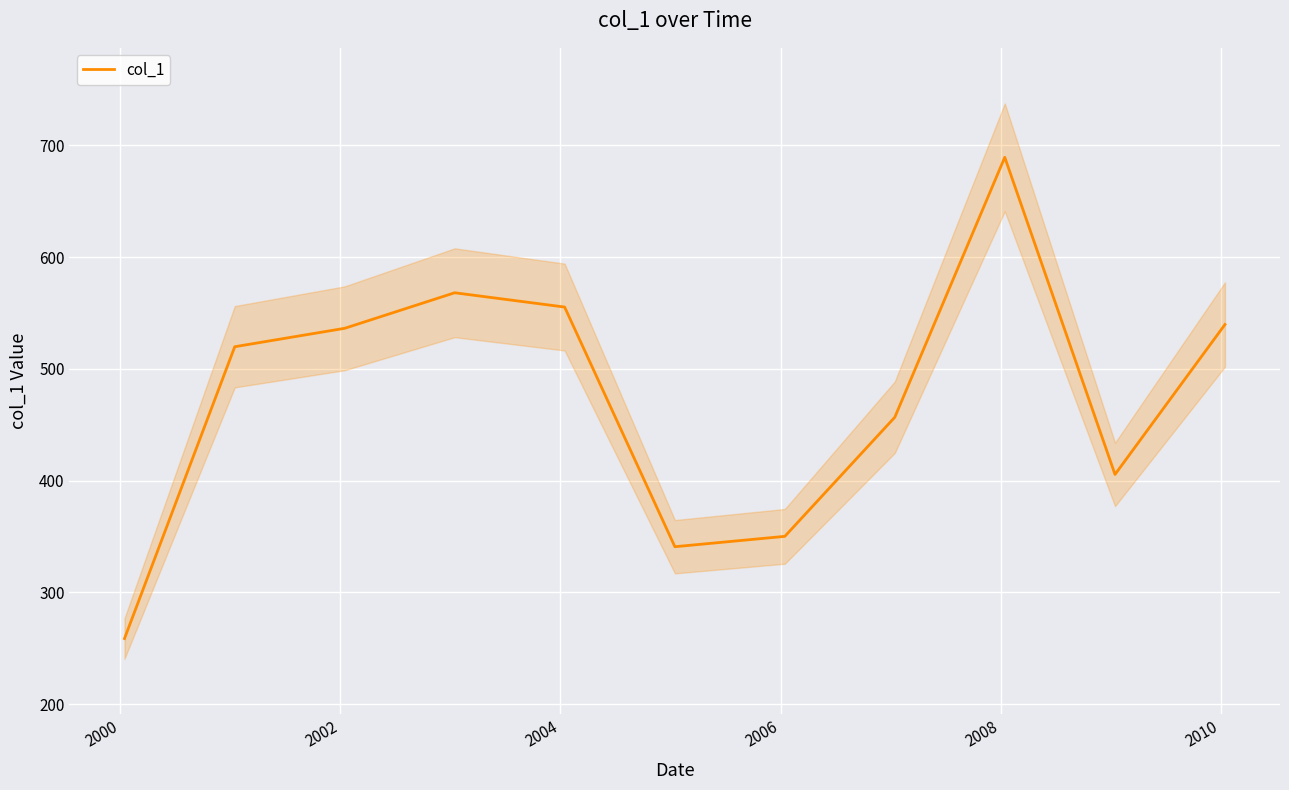

What is the highest value of the col_1 series?

689.4